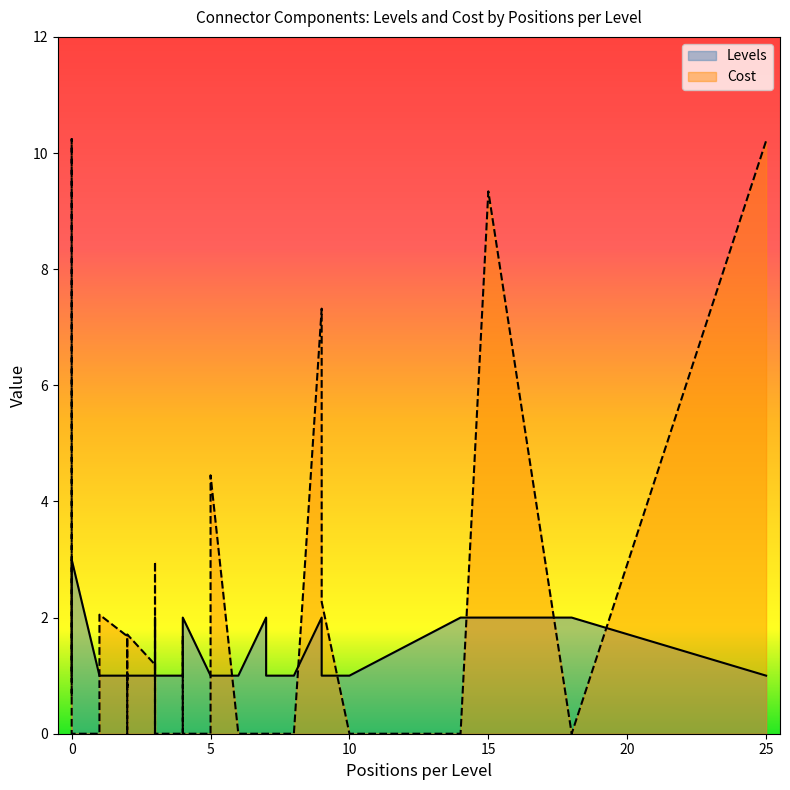

How many lines are shown in the chart?

2